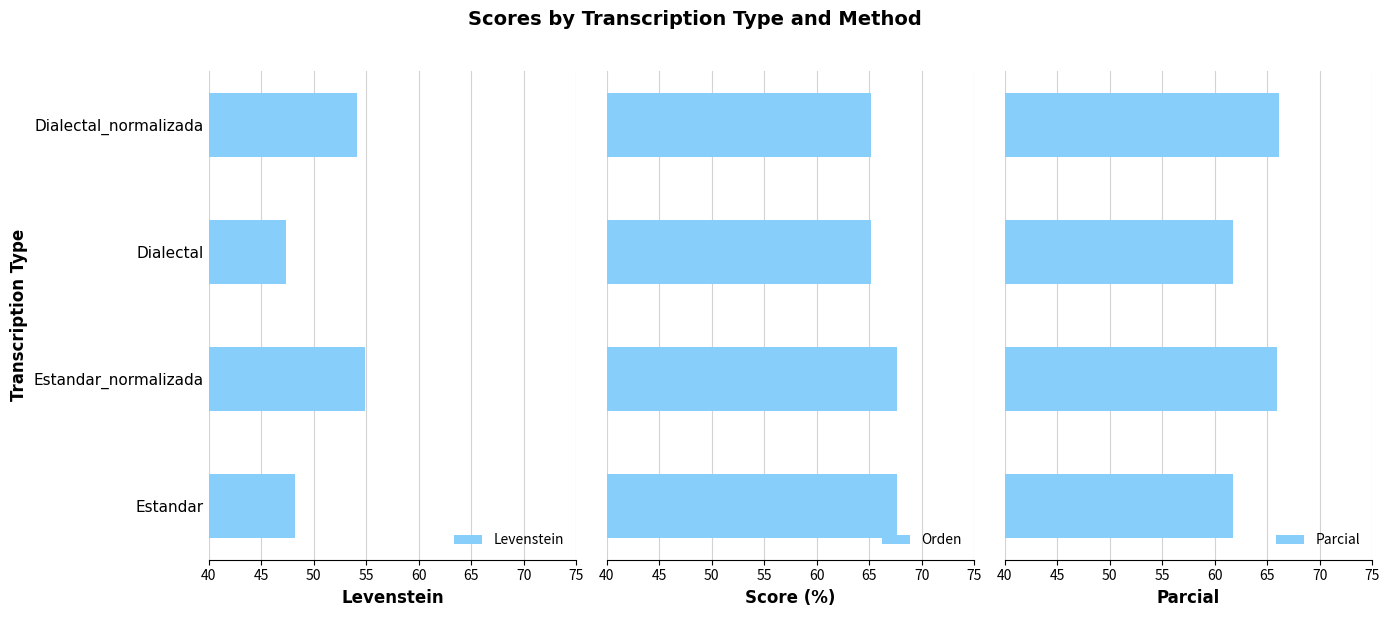

At which label does Levenstein reach its peak?

Estandar_normalizada